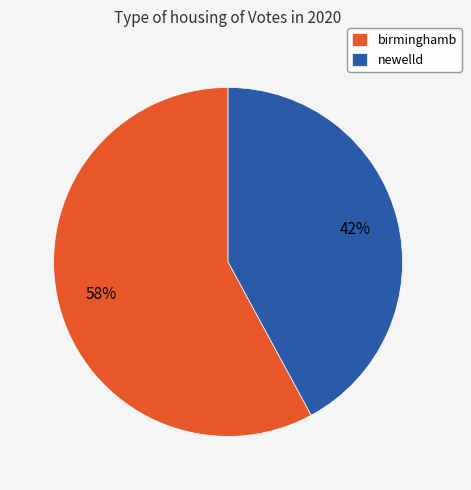

The birminghamb slice represents 58% of the pie. True or false?

True